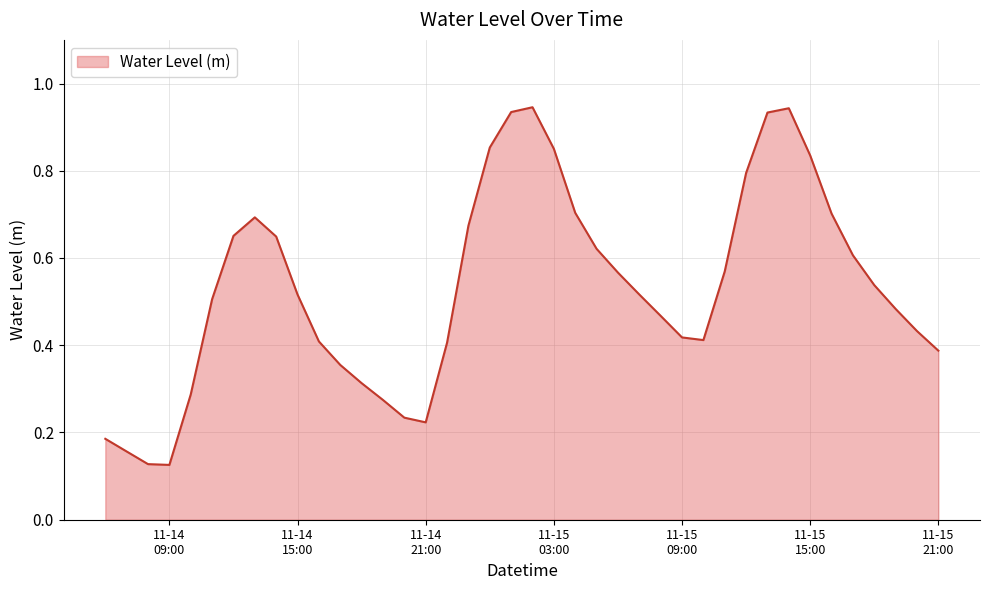

Does the chart display data point markers on the line(s)?

No